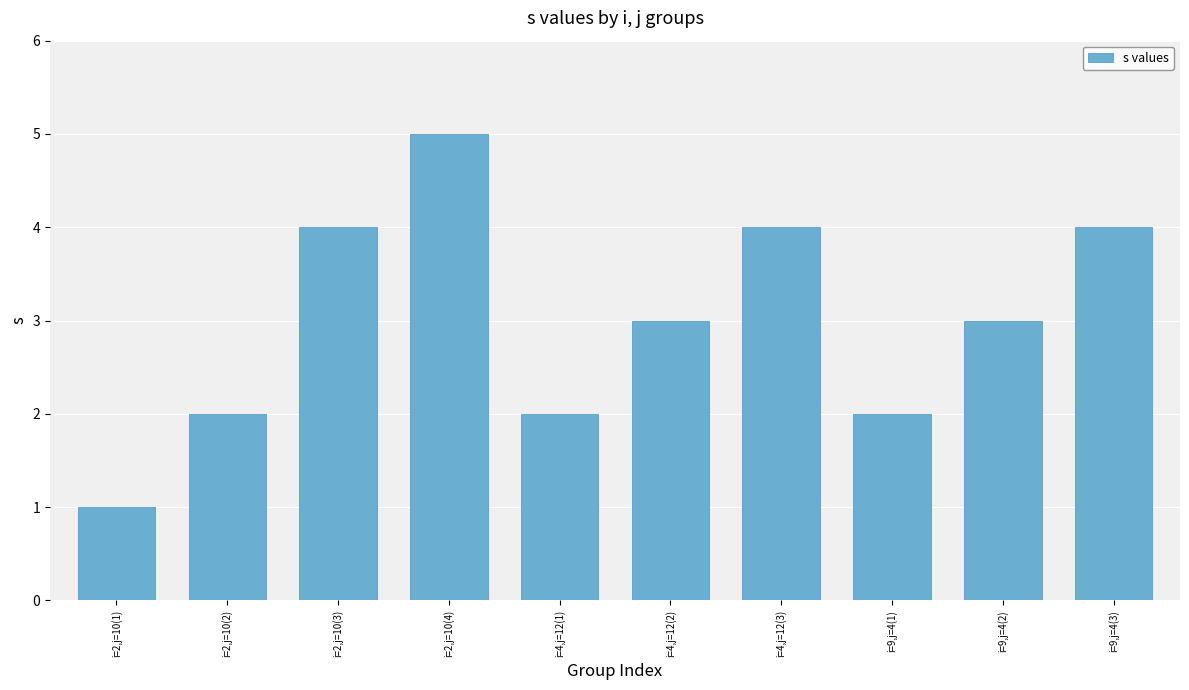

What is the ratio of the value at i=9,j=4(3) to the value at i=4,j=12(3)?

1.0